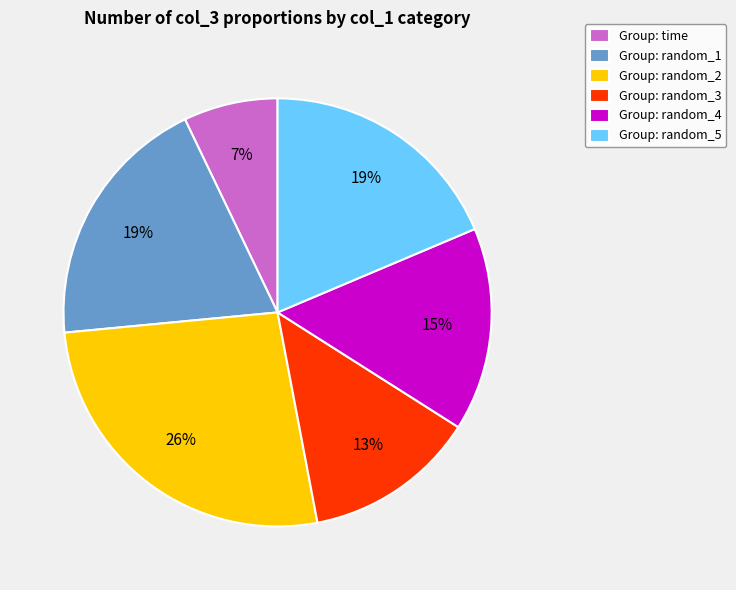

To the nearest percent, what is the difference between the largest and smallest slice percentages?

19%